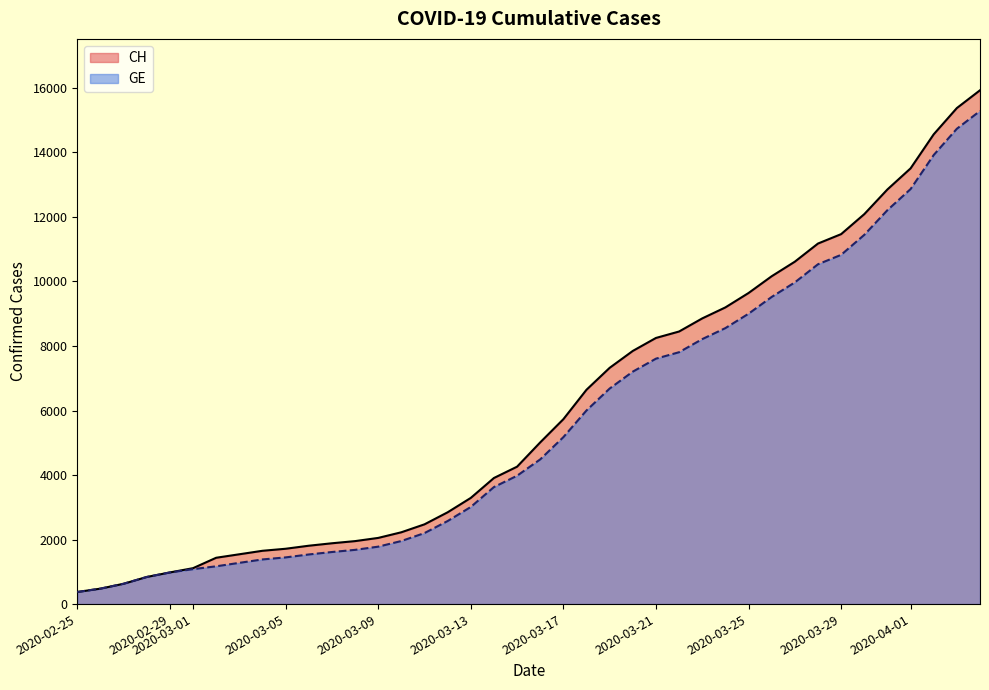

The value of GE at 2020-03-17 is 7926. True or false?

False